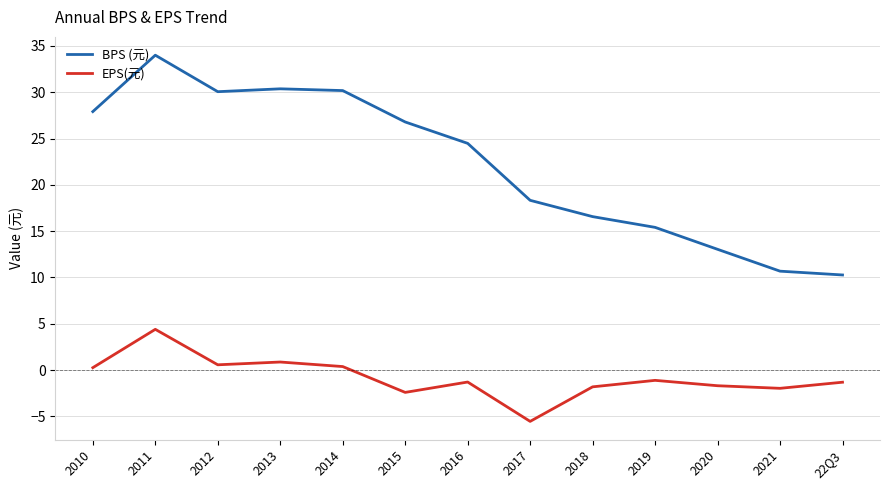

What is the total value across all series at 2019?

14.3